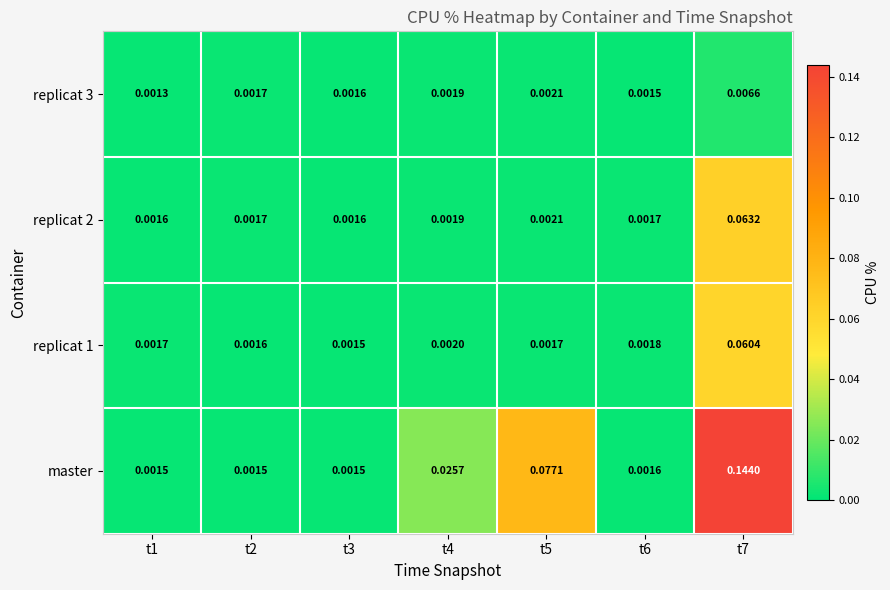

Which series changed the most between t1 and t7?

master